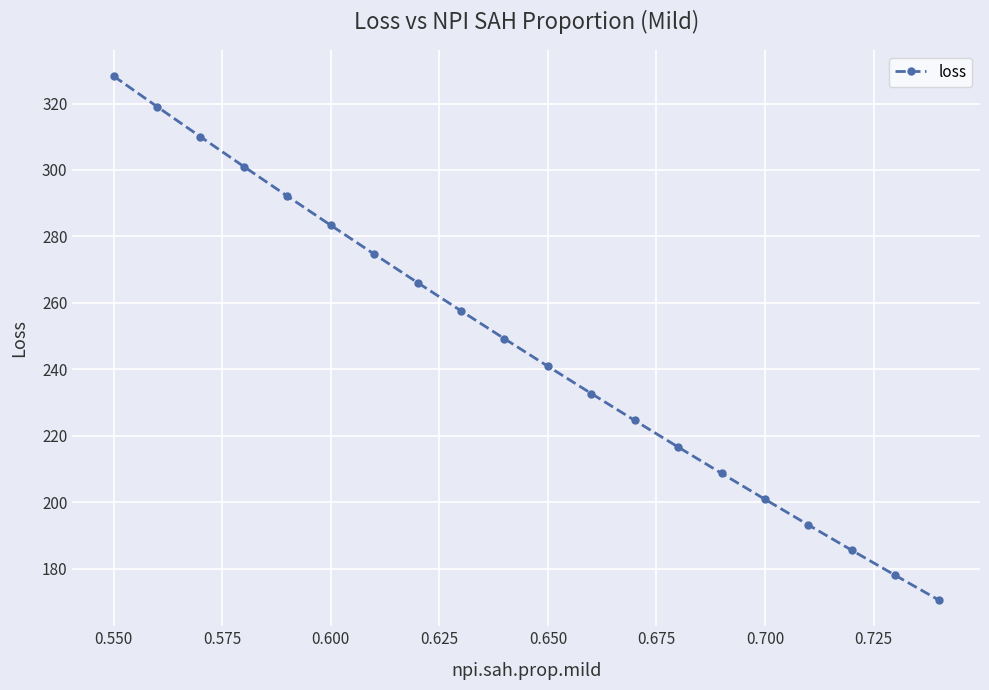

What is the minimum value shown in the chart?

170.6